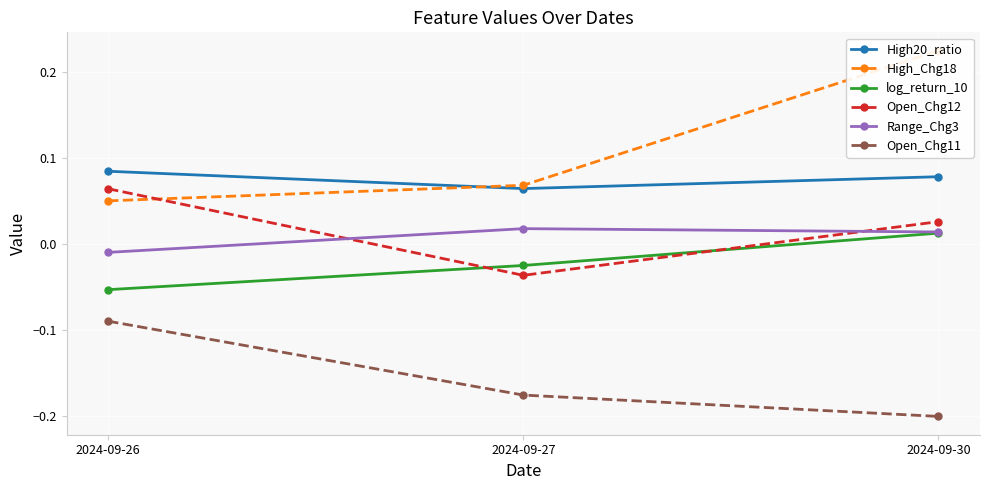

Reading right to left, extract all data points from this chart.

High20_ratio: 2024-09-30=0.1	2024-09-27=0.1	2024-09-26=0.1
High_Chg18: 2024-09-30=0.2	2024-09-27=0.1	2024-09-26=0.1
log_return_10: 2024-09-30=0.0	2024-09-27=-0.0	2024-09-26=-0.1
Open_Chg12: 2024-09-30=0.0	2024-09-27=-0.0	2024-09-26=0.1
Range_Chg3: 2024-09-30=0.0	2024-09-27=0.0	2024-09-26=-0.0
Open_Chg11: 2024-09-30=-0.2	2024-09-27=-0.2	2024-09-26=-0.1